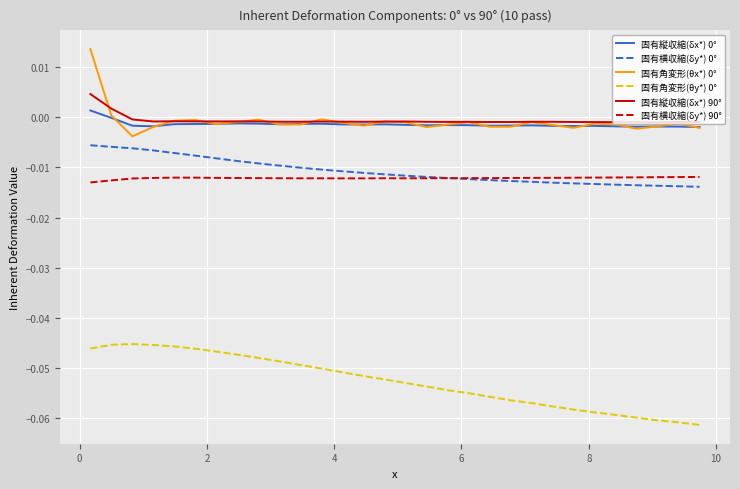

True or false: 固有横収縮(δy*) 90° and 固有縦収縮(δx*) 90° cross at least once.

False